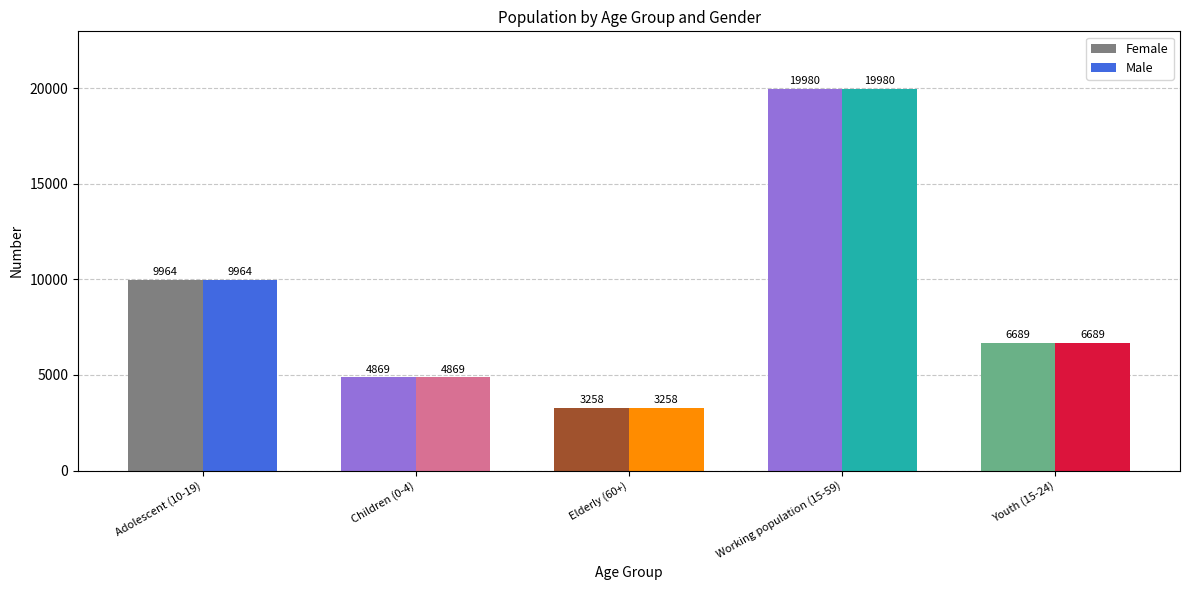

What is the difference between the maximum and second lowest values in the Female series?

15111